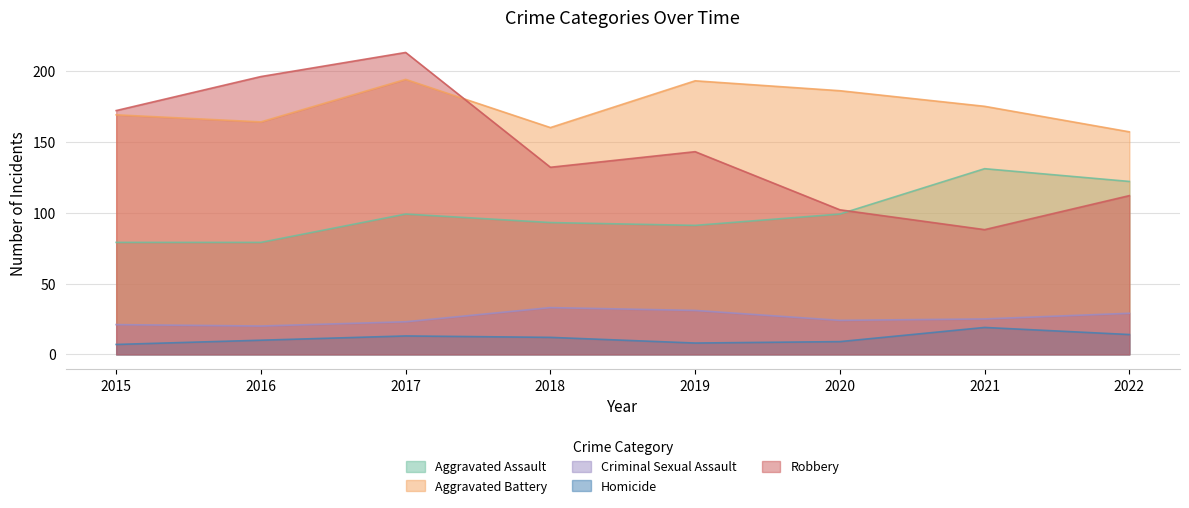

Rank the series at 2018 from lowest to highest value.

Homicide, Criminal Sexual Assault, Aggravated Assault, Robbery, Aggravated Battery